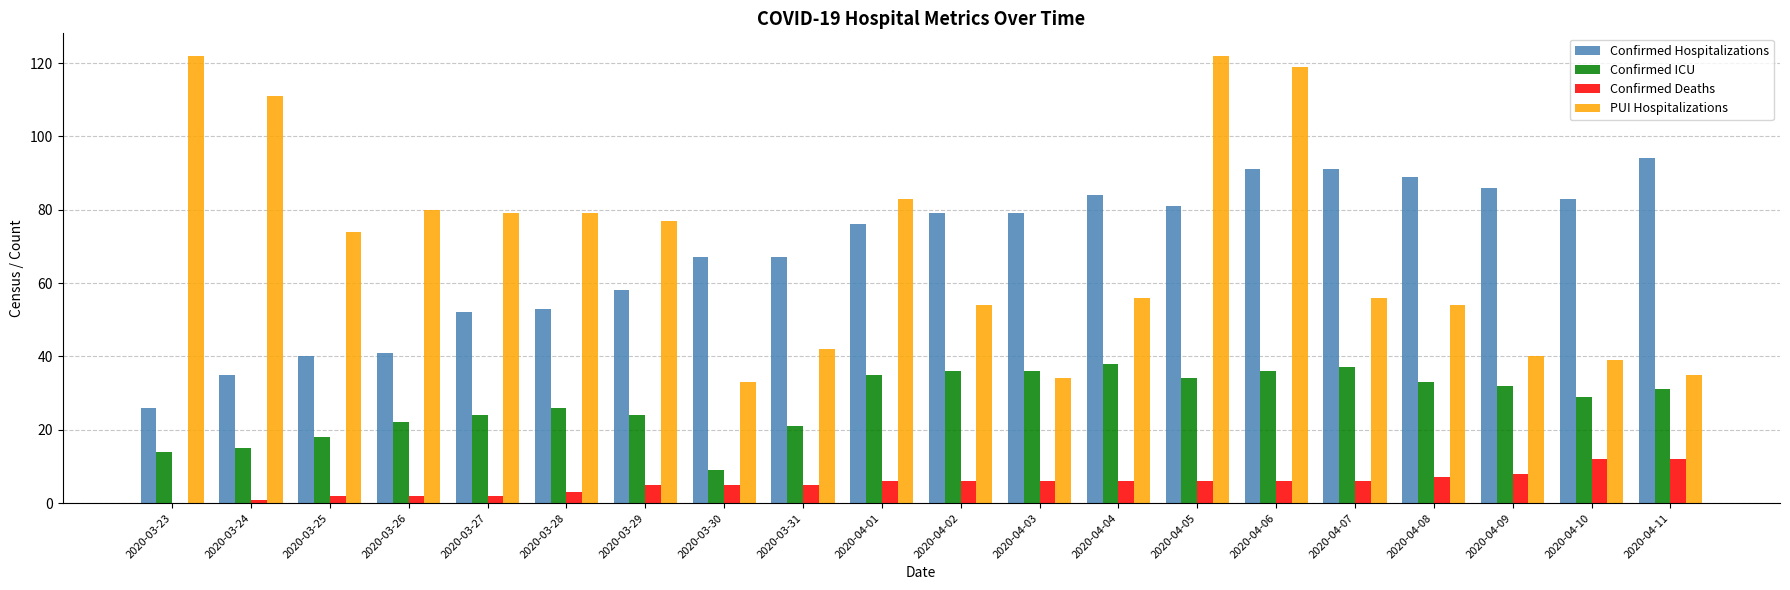

True or false: Confirmed Deaths has a value of 6 at 2020-04-07.

True